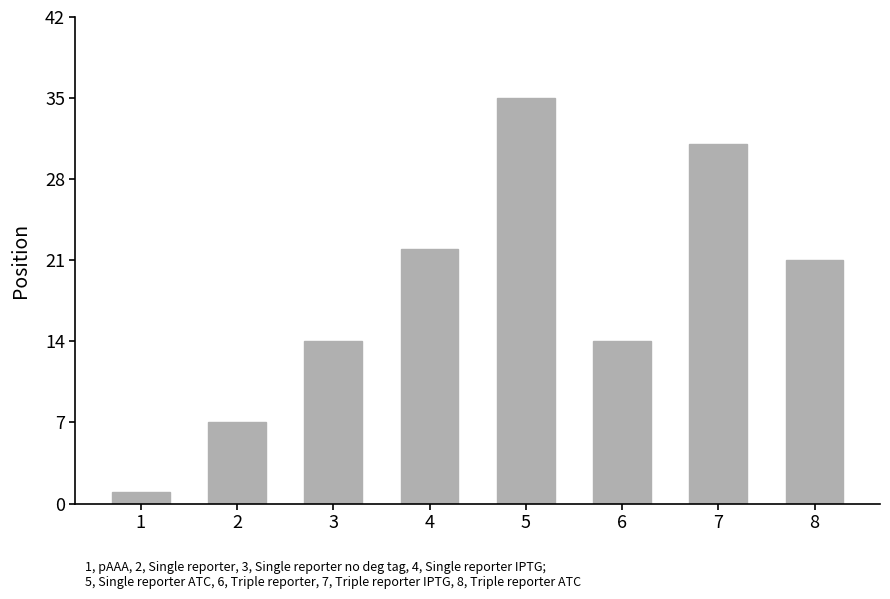

Reading left to right, transcribe all the data shown in this chart.

1=1	2=7	3=14	4=22	5=35	6=14	7=31	8=21